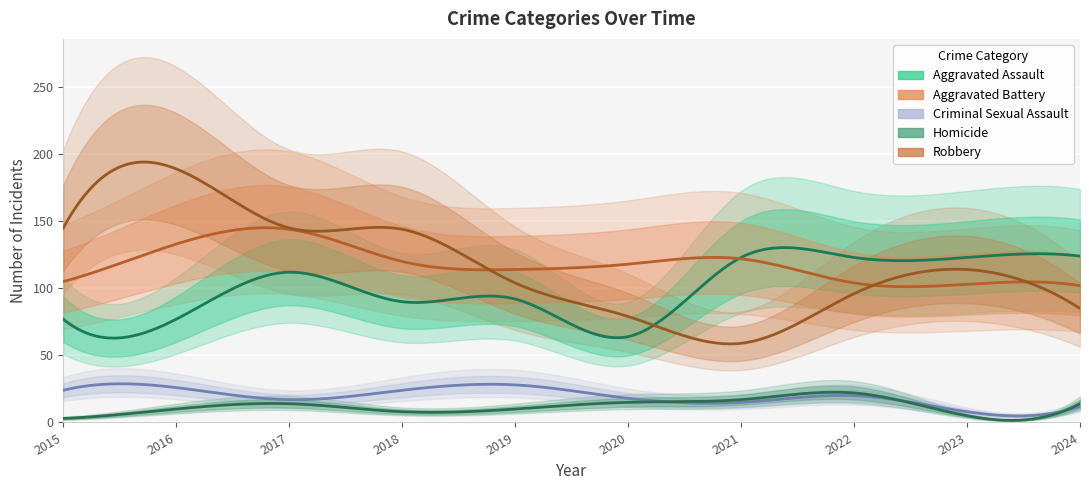

At how many categories does at least one series exceed 163?

1